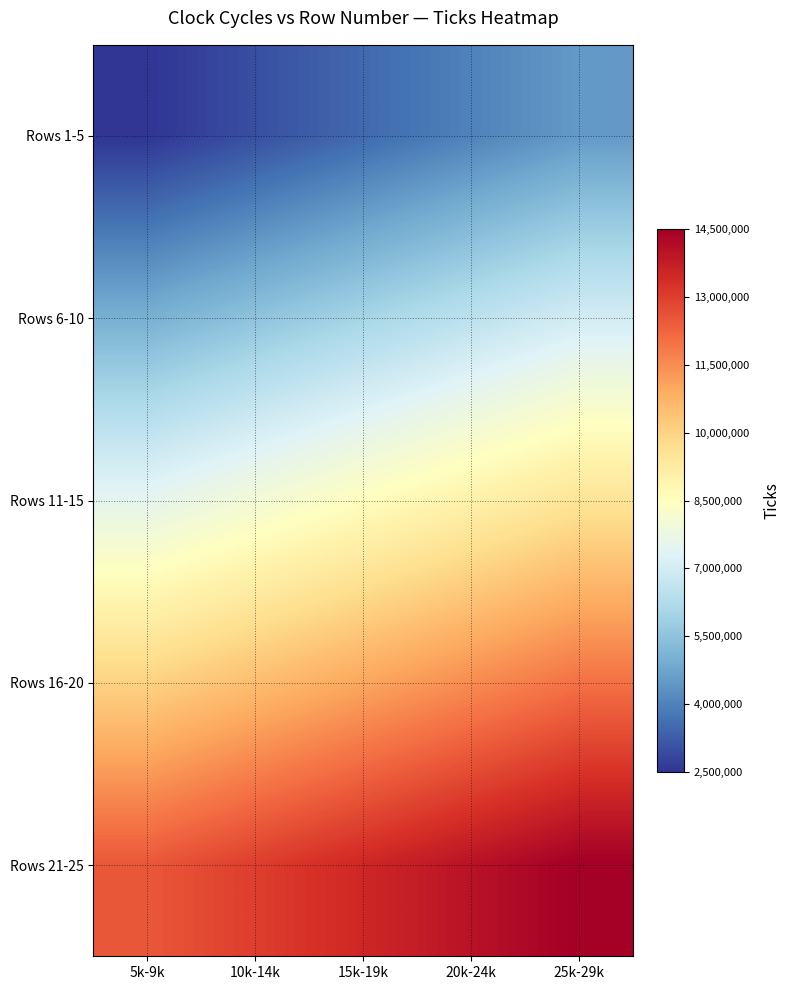

List the series in order of their peak value, lowest first.

Rows 1-5, Rows 6-10, Rows 11-15, Rows 16-20, Rows 21-25